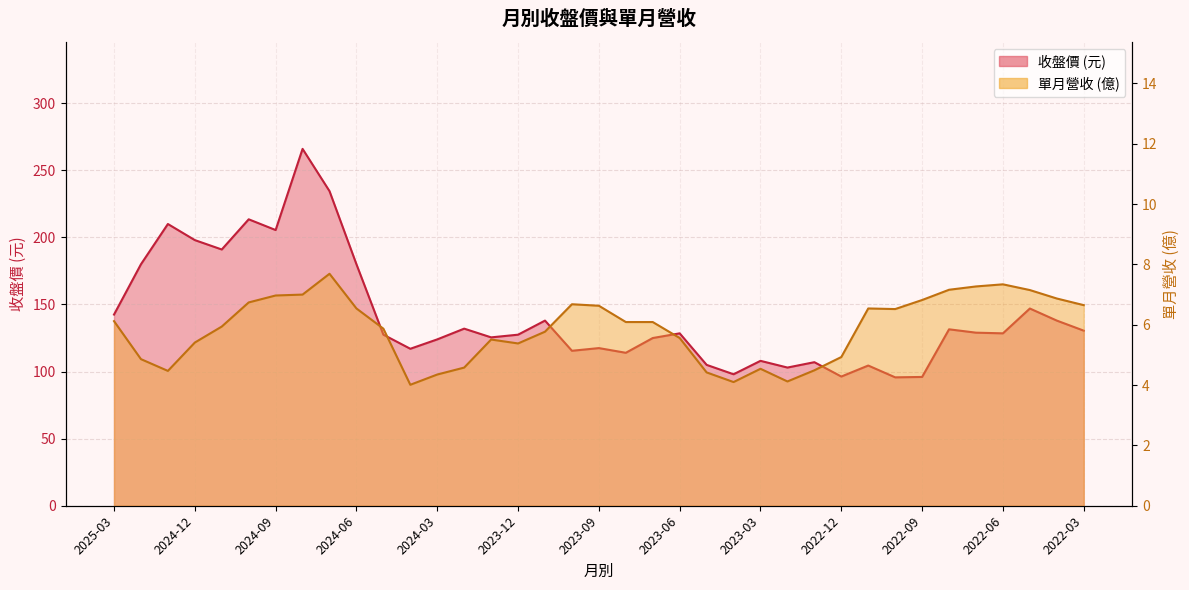

Which series has the largest total across all categories?

收盤價